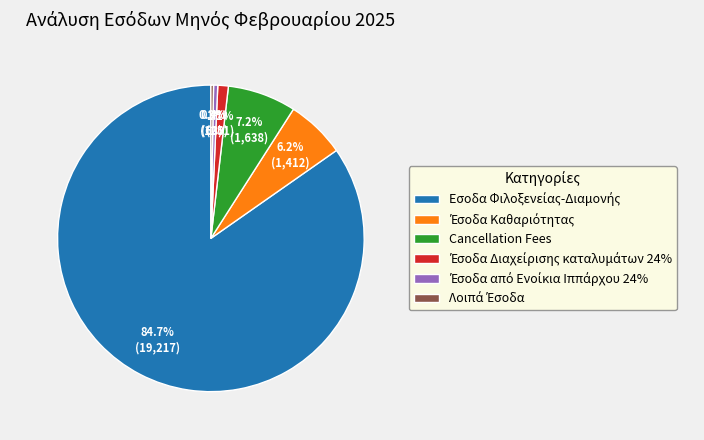

Is there any slice that represents more than half of the pie?

Yes